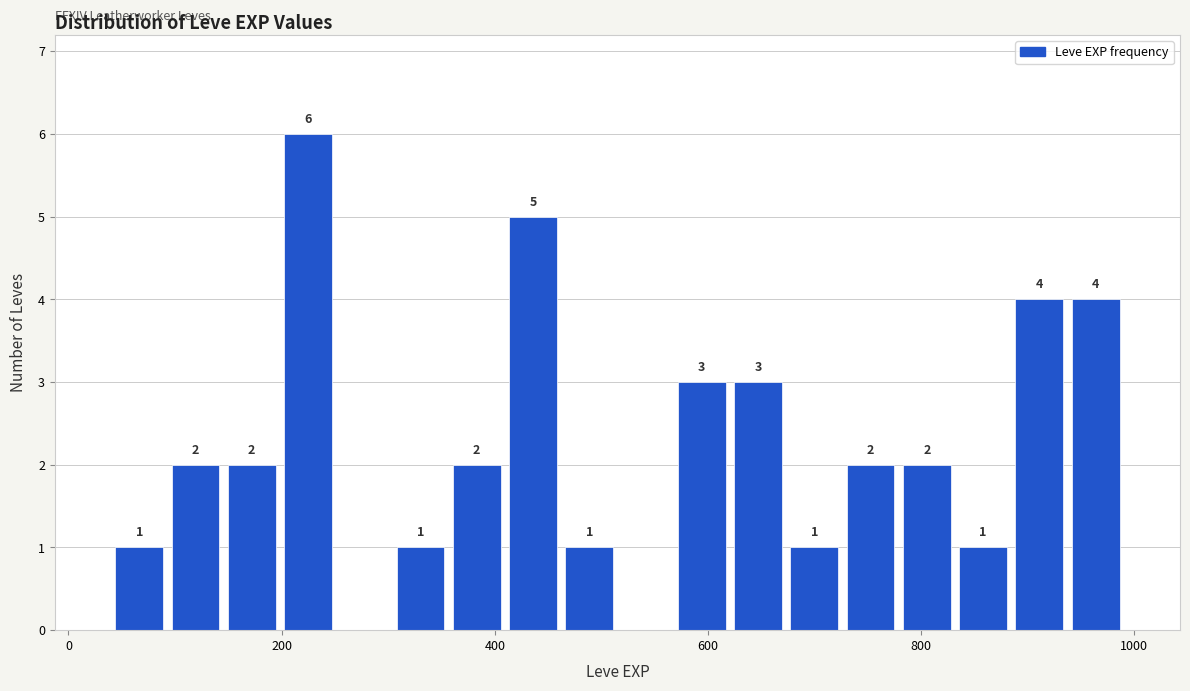

Read against the x-axis, roughly where is the centre of the tallest bar?

220